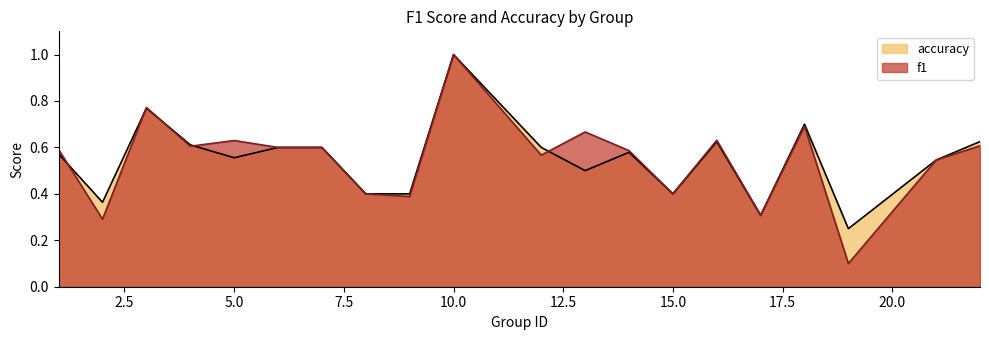

At which label does accuracy reach its minimum?

19